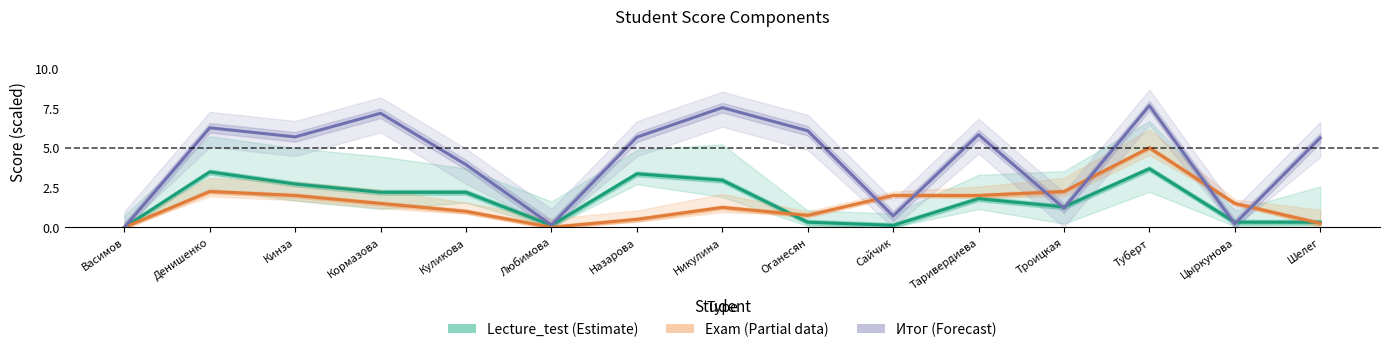

What is the sum of all Exam values?

22.2